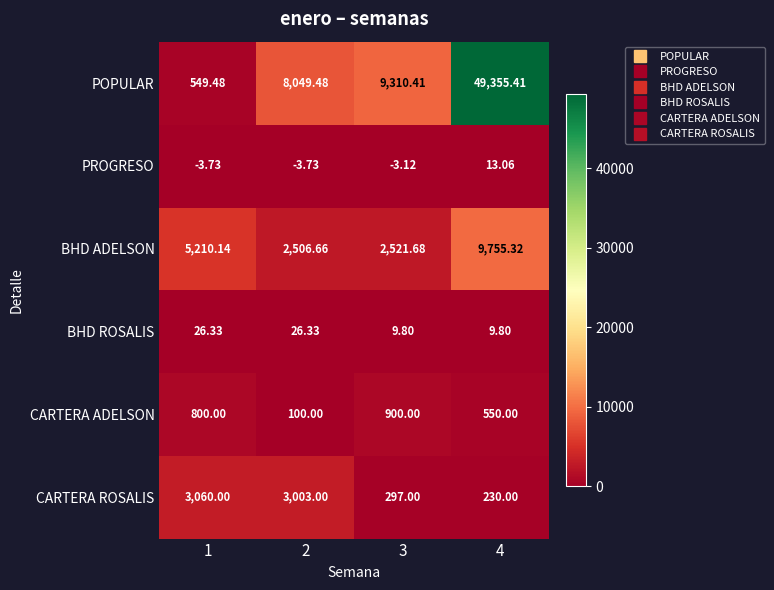

At which category is the sum across all series the highest?

4